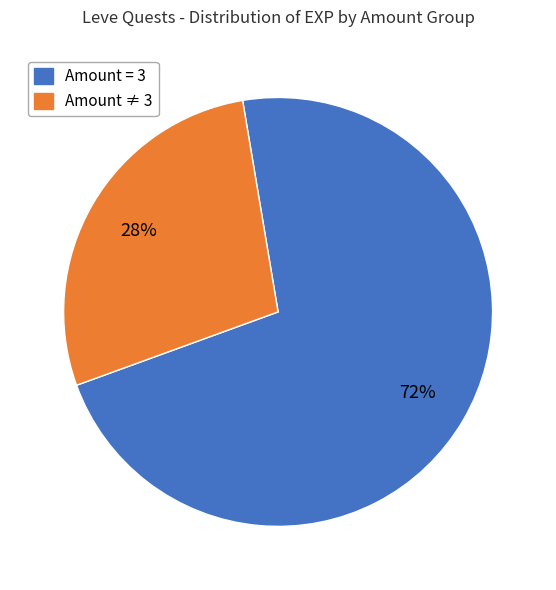

Is it true that Amount ≠ 3 is 41% of the pie?

False